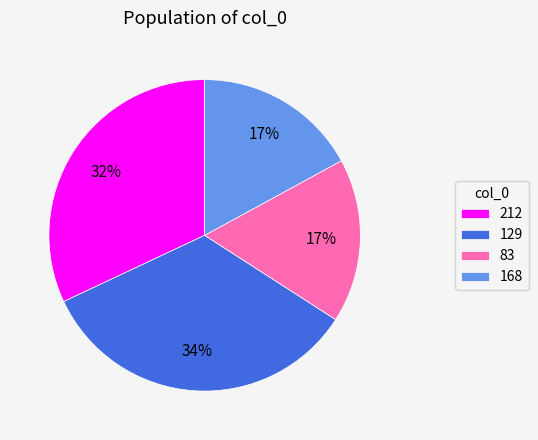

Is 212 the majority of the pie?

No